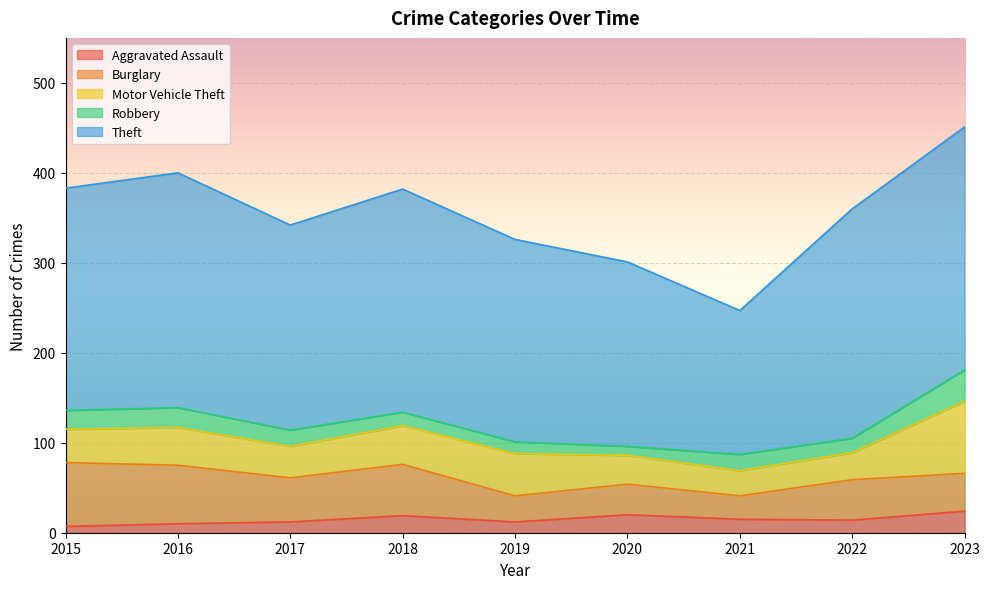

What is the greatest value displayed?

270